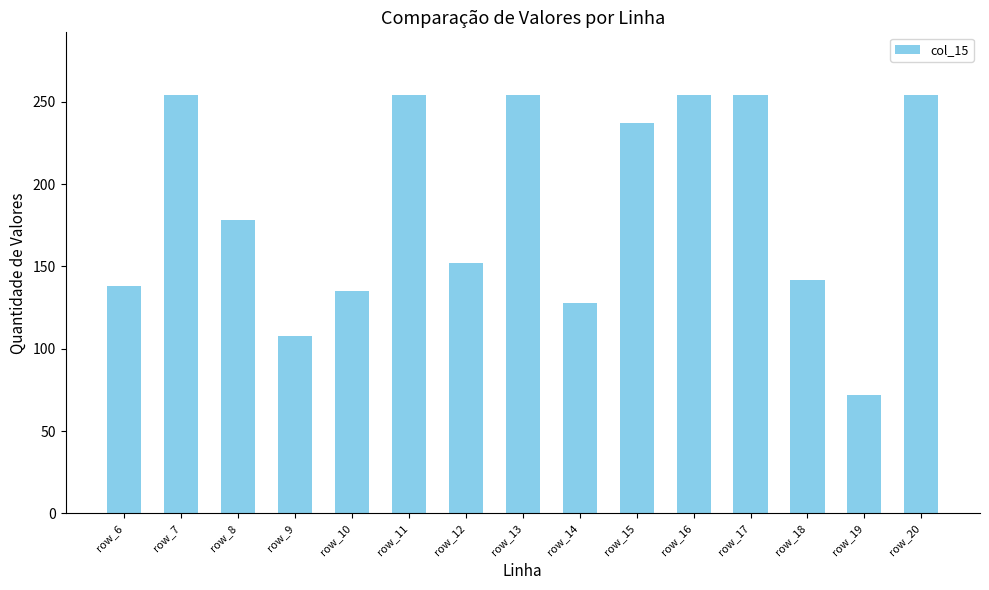

How many data points does each series have?

15